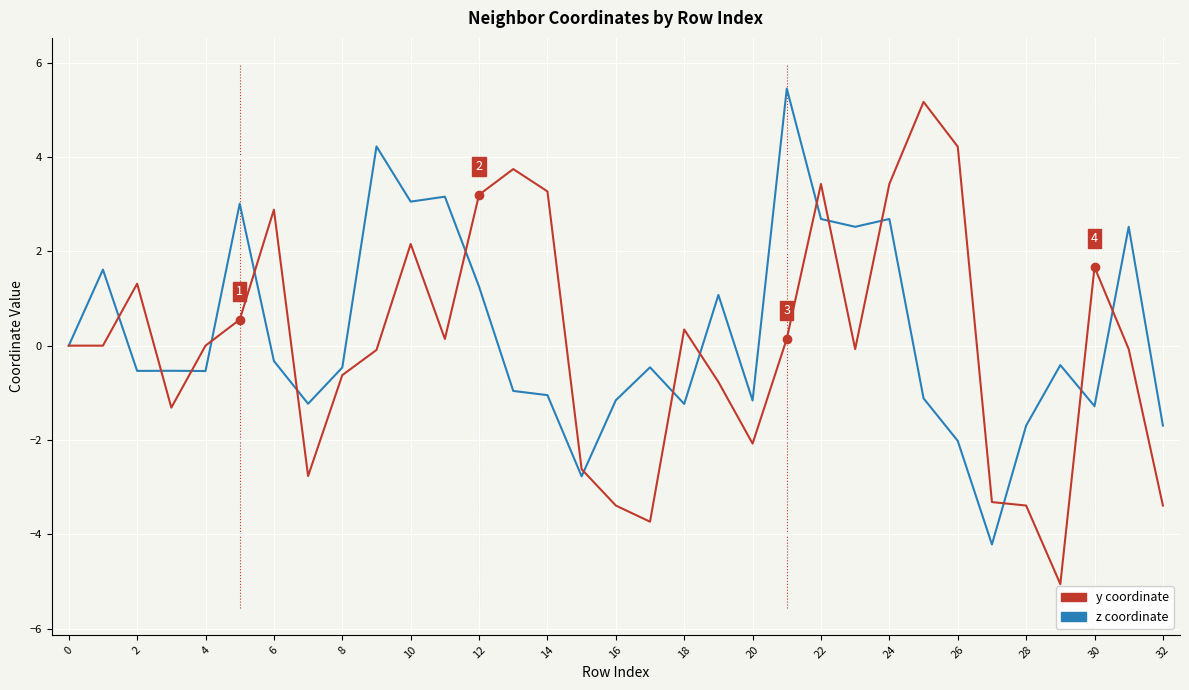

Rank the series by their average value, from lowest to highest.

y coordinate, z coordinate